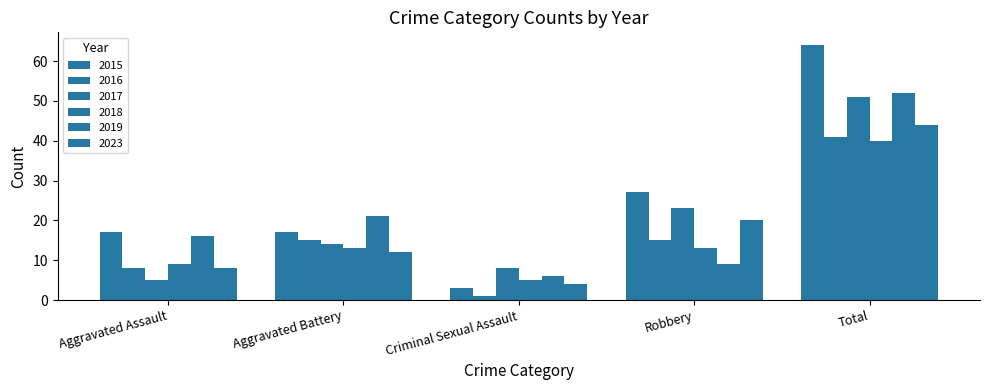

Reading left to right, what are all the values shown in this chart?

2015: 17	17	3	27	64
2016: 8	15	1	15	41
2017: 5	14	8	23	51
2018: 9	13	5	13	40
2019: 16	21	6	9	52
2023: 8	12	4	20	44